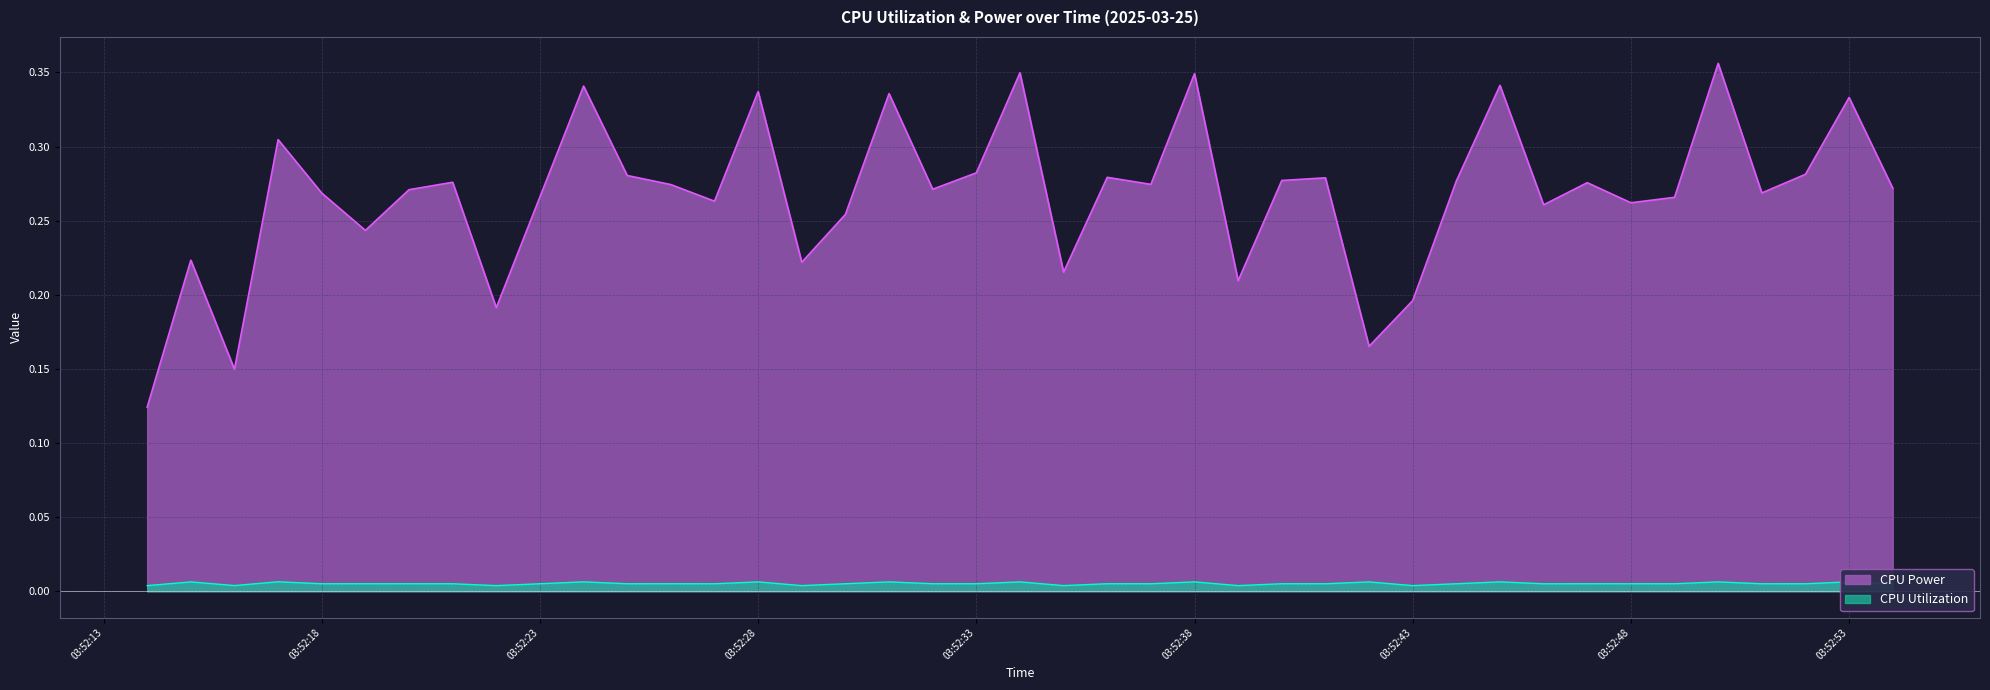

At which label does CPU Power reach its peak?

2025-03-25 03:52:50